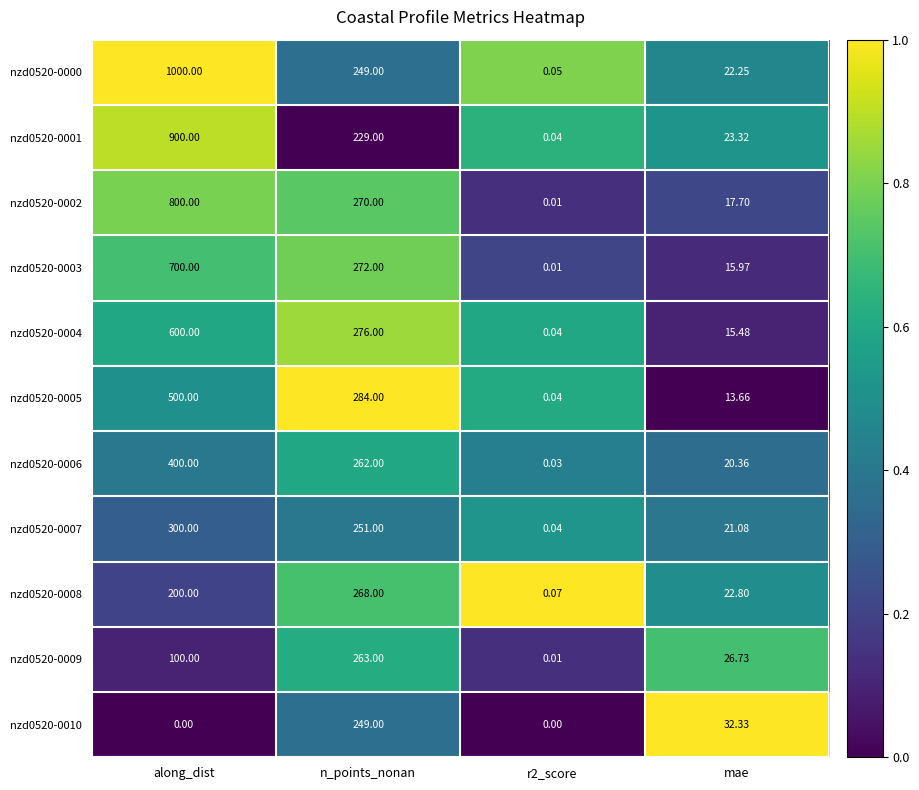

Is the value of nzd0520-0005 at along_dist greater than the value of nzd0520-0000 at mae?

Yes